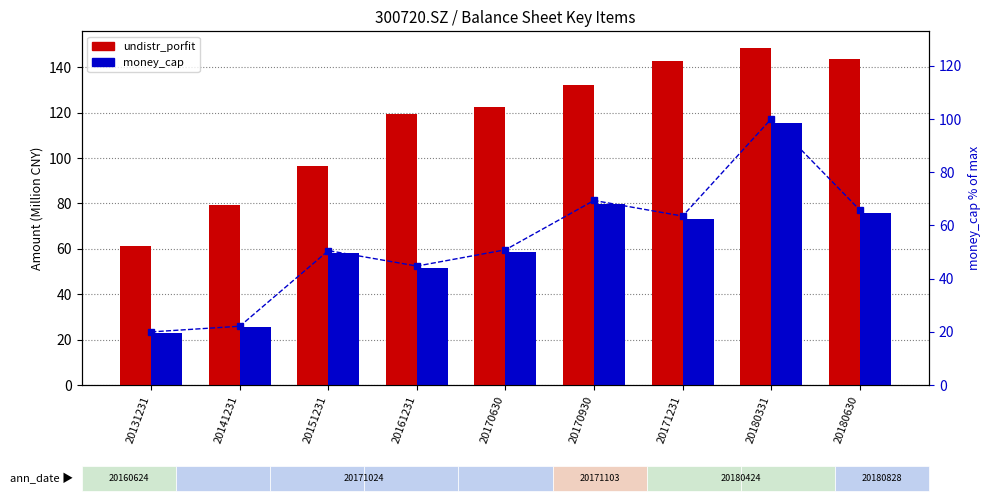

Are the bars grouped side by side (vs. stacked)?

Yes